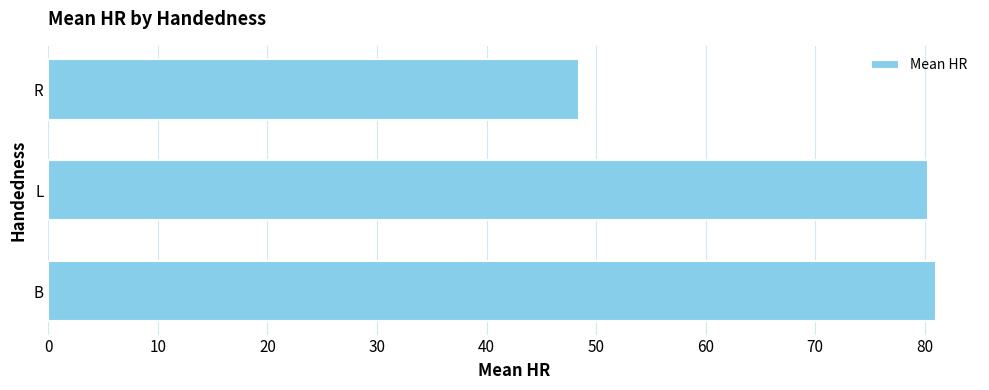

Reading bottom to top, transcribe all the data shown in this chart.

B=81.0	L=80.3	R=48.5